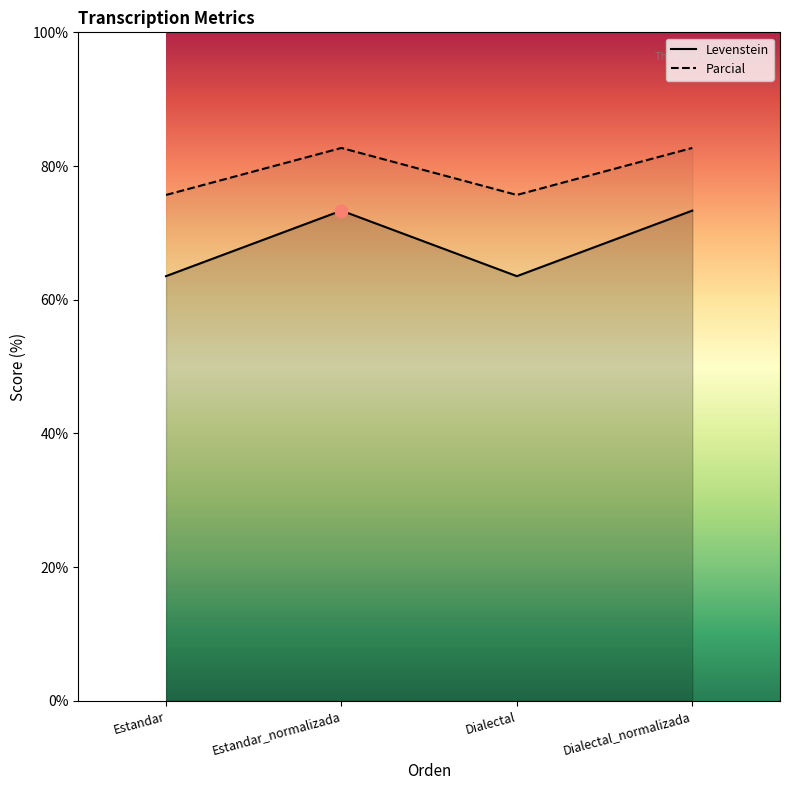

Which series reaches the maximum Y coordinate?

Levenstein